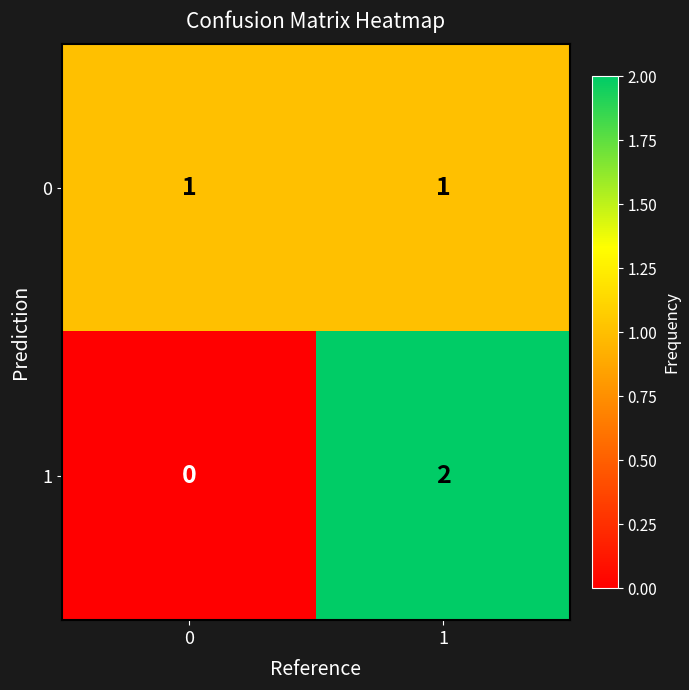

Which series has the largest range (max minus min)?

1